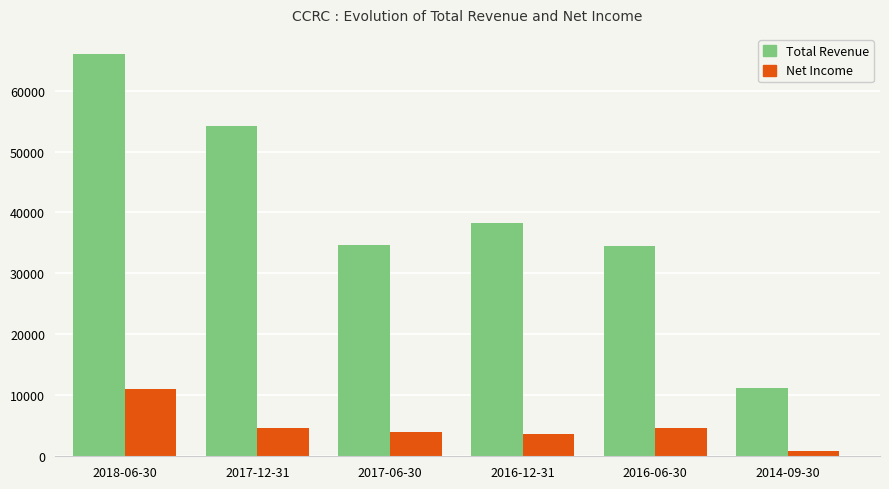

Are the bars grouped side by side (vs. stacked)?

Yes